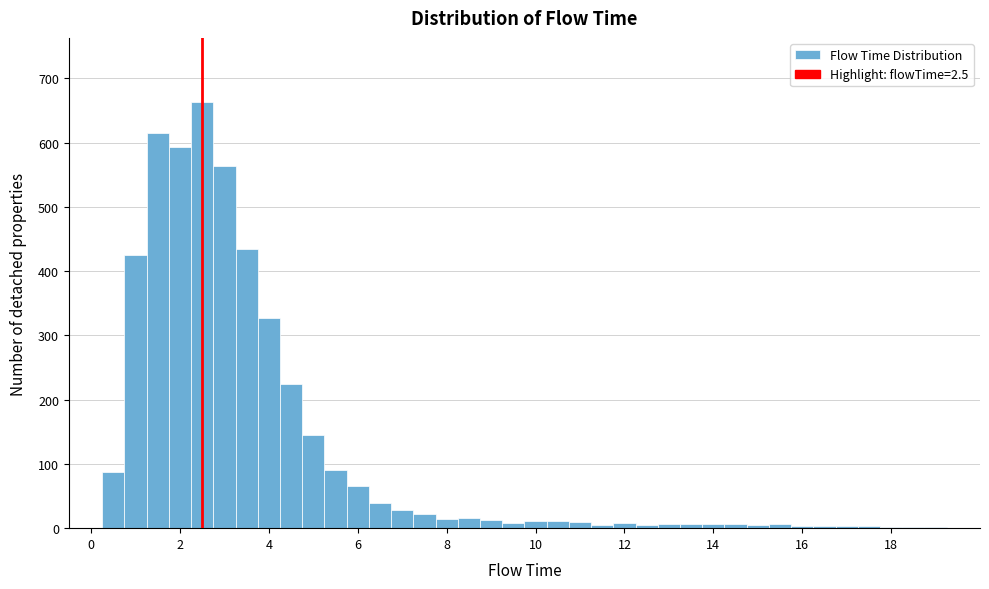

Around what value on the x-axis is the tallest bar? Give the approximate position of its centre, as read against the axis.

2.6